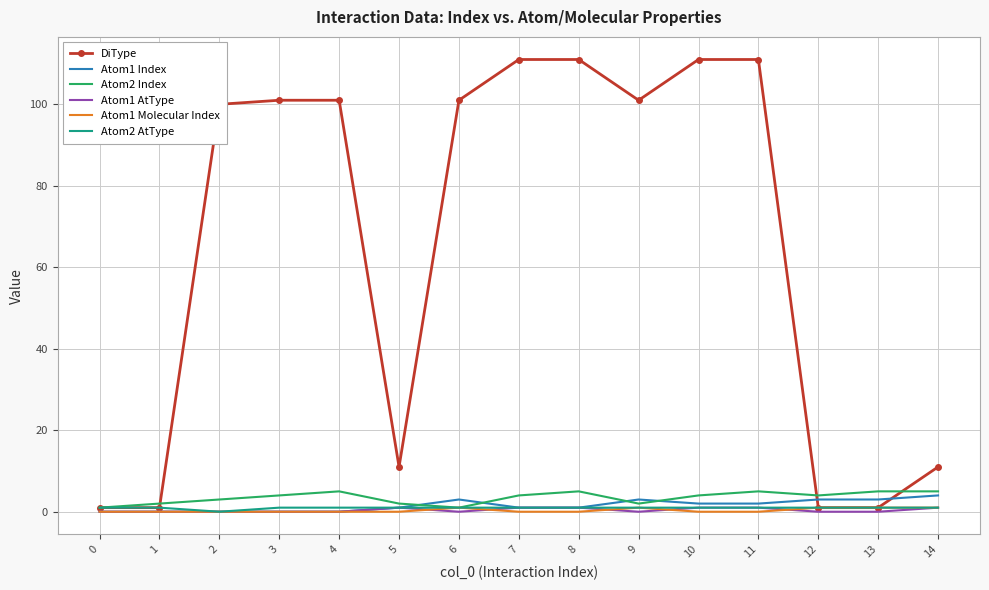

Between 4 and 8, which series saw the biggest shift?

DiType